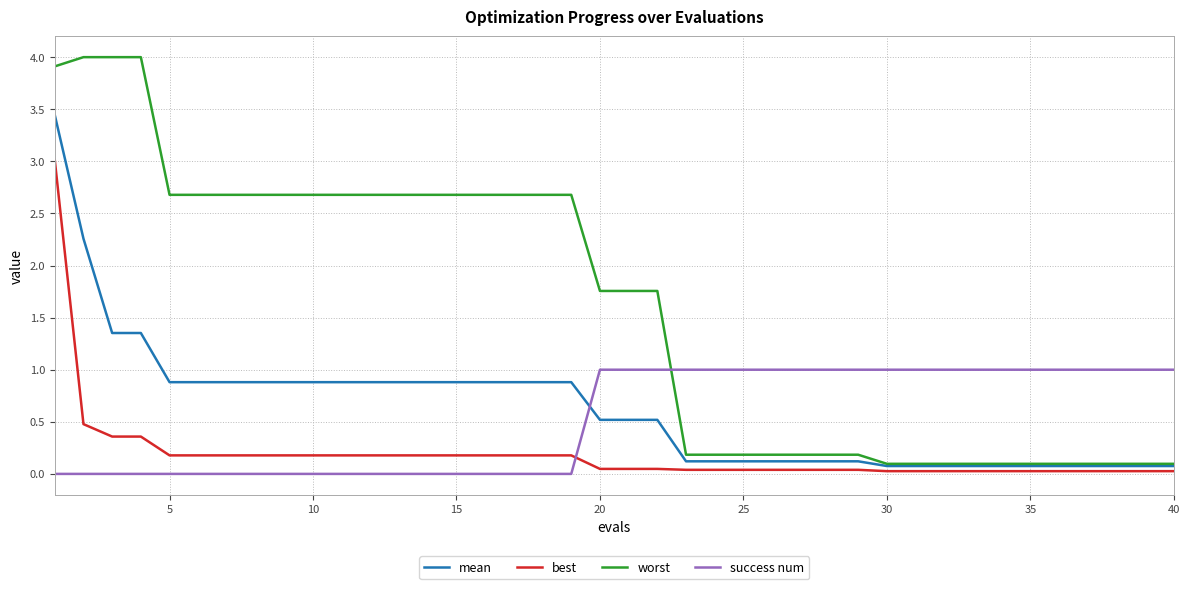

After their last crossing, which series has the higher values: mean or success num?

success num